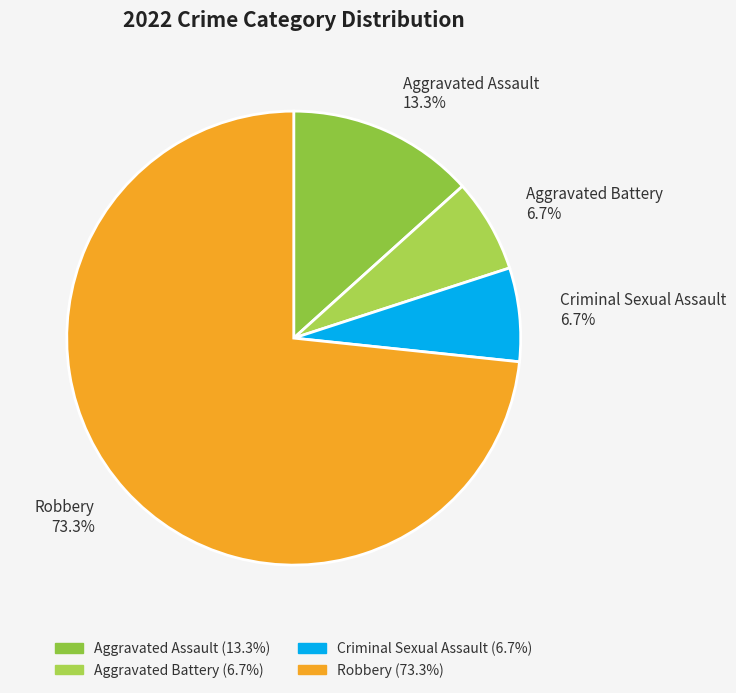

What percentage is the Criminal Sexual Assault slice, to the nearest percent?

7%